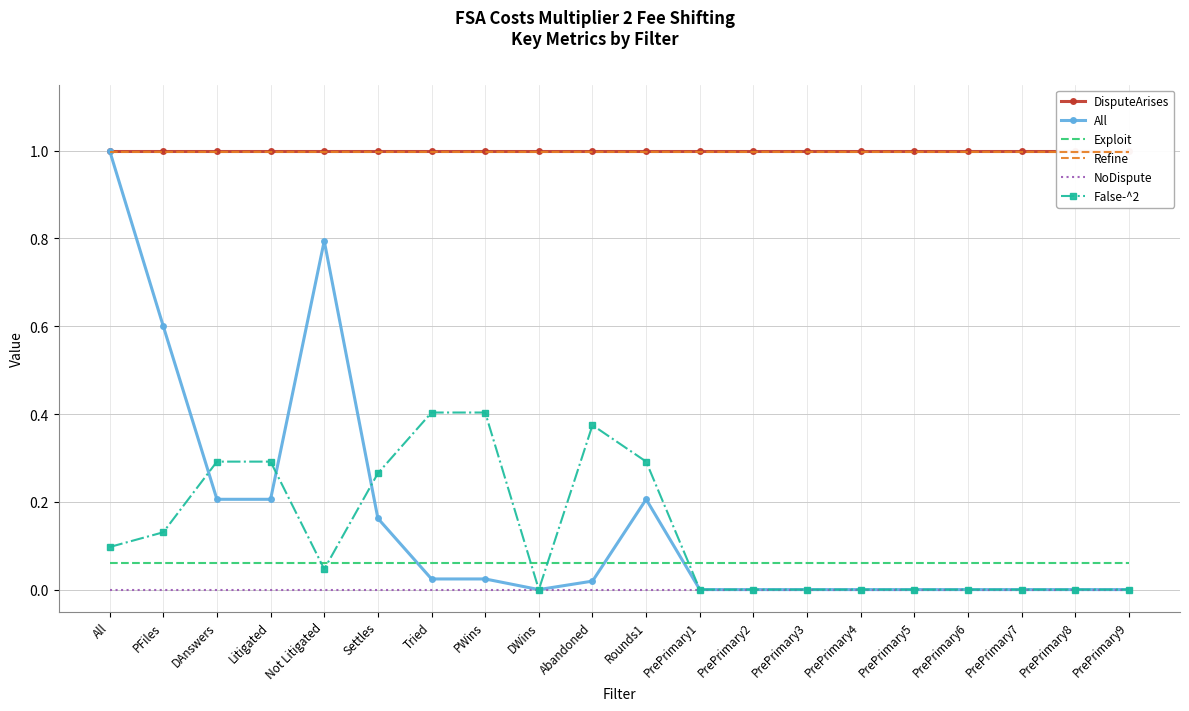

Which series ends up on top after the final intersection of Exploit and False-^2?

Exploit